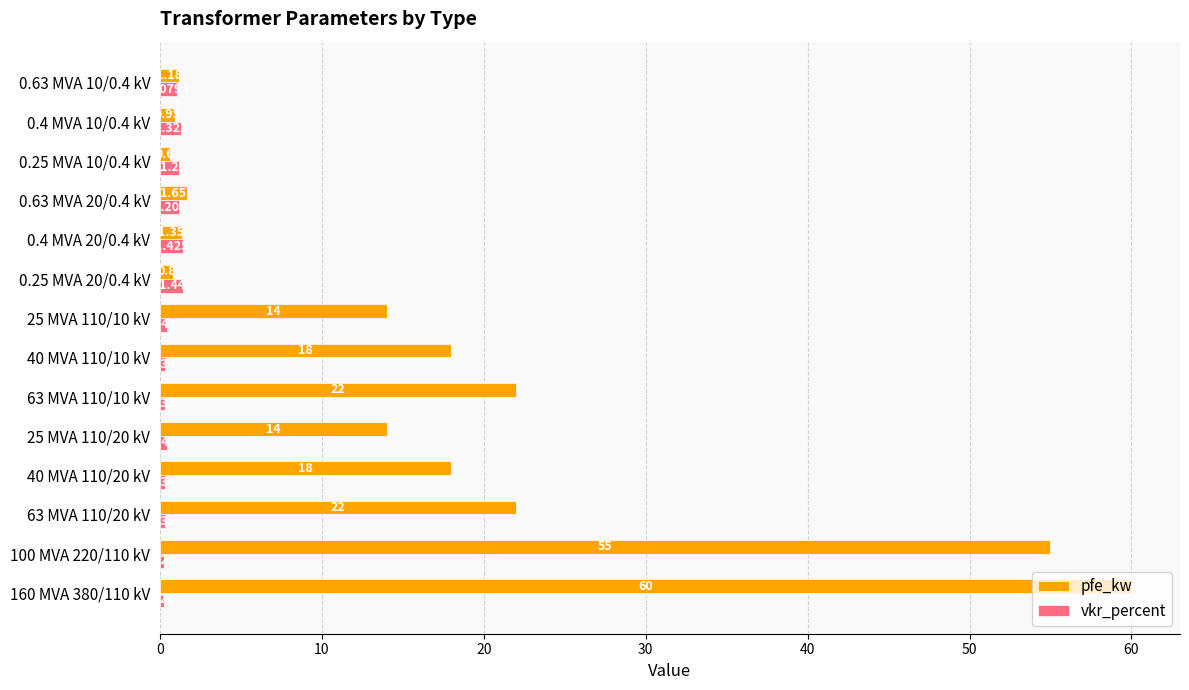

Rank the series by their average value, from lowest to highest.

vkr_percent, pfe_kw